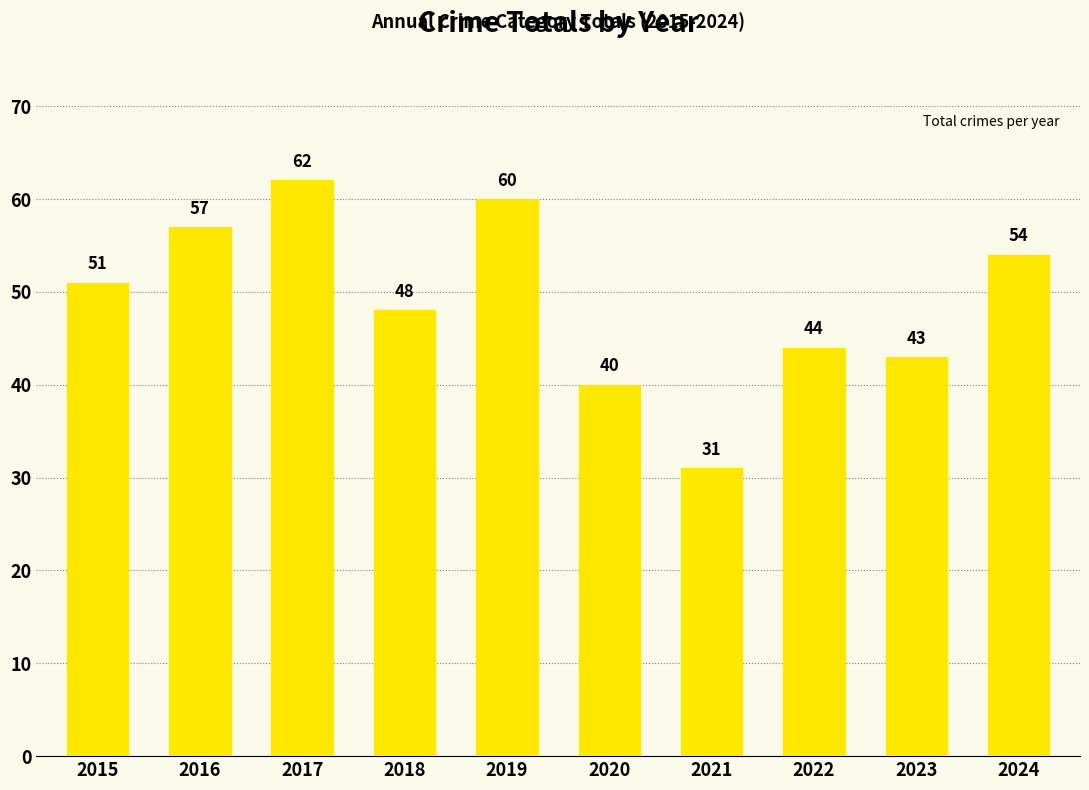

What is the sum of all values?

490